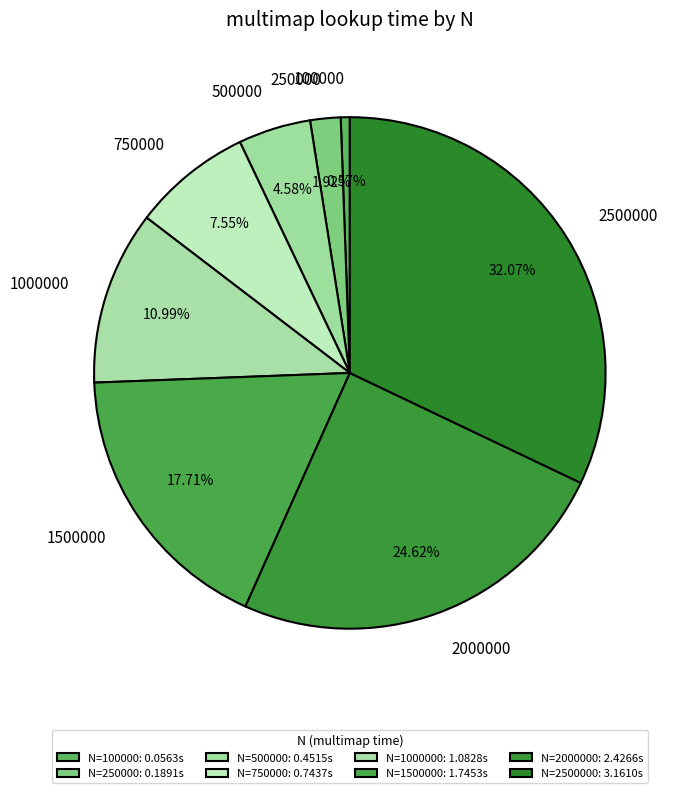

Between 1000000 and 250000, which is larger?

1000000